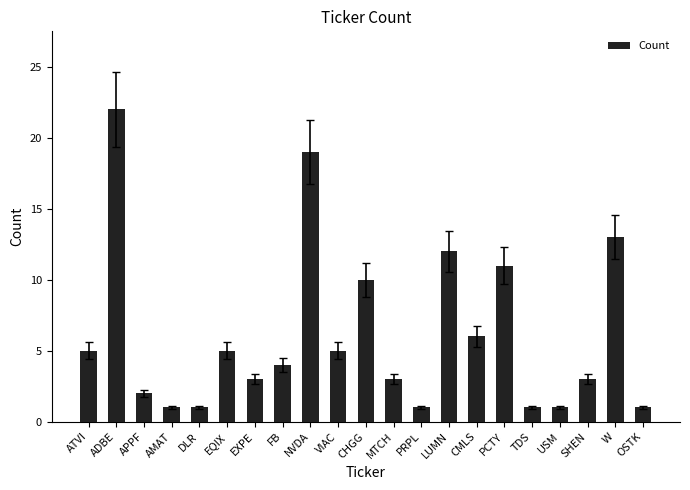

Which label corresponds to the largest value in the chart?

ADBE